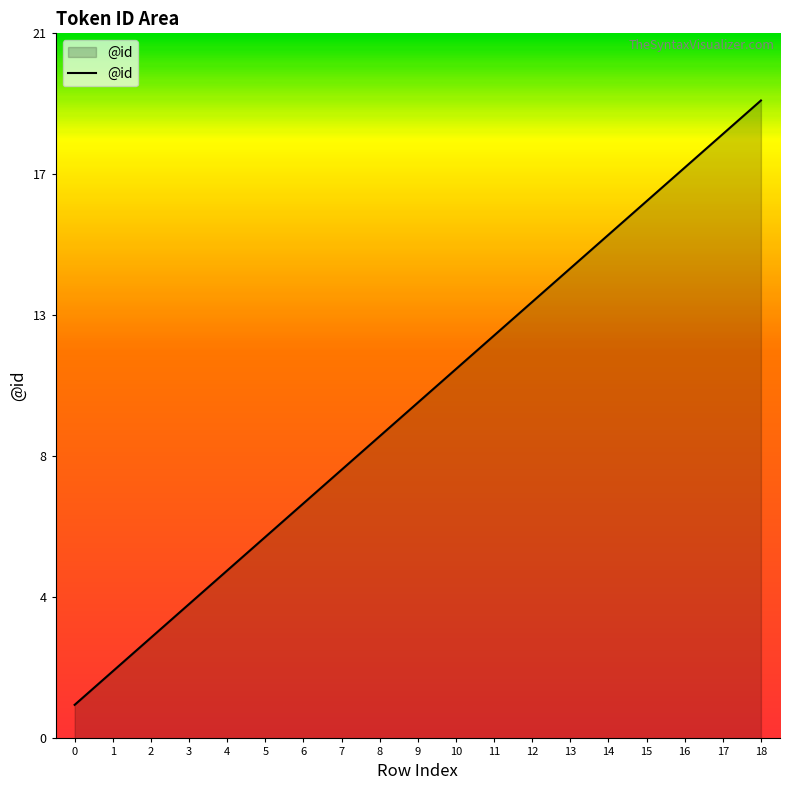

Does the chart have visible grid lines?

No